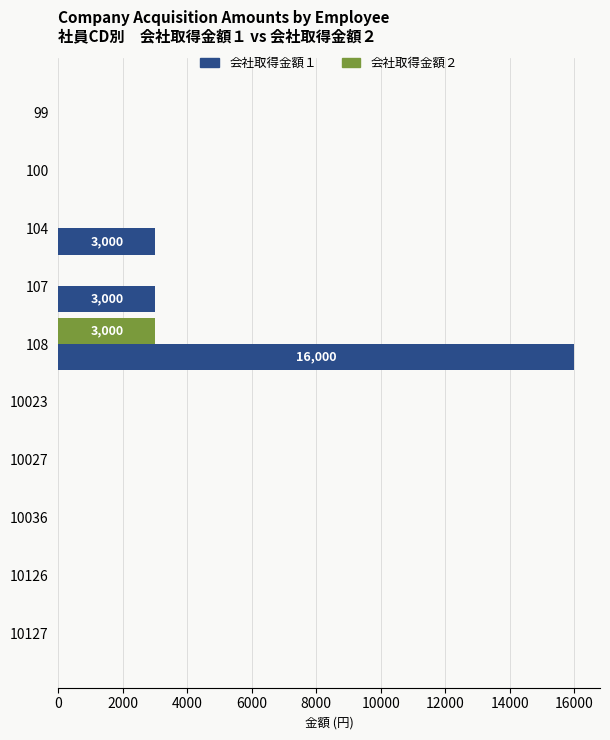

At which label does 会社取得金額１ reach its peak?

108